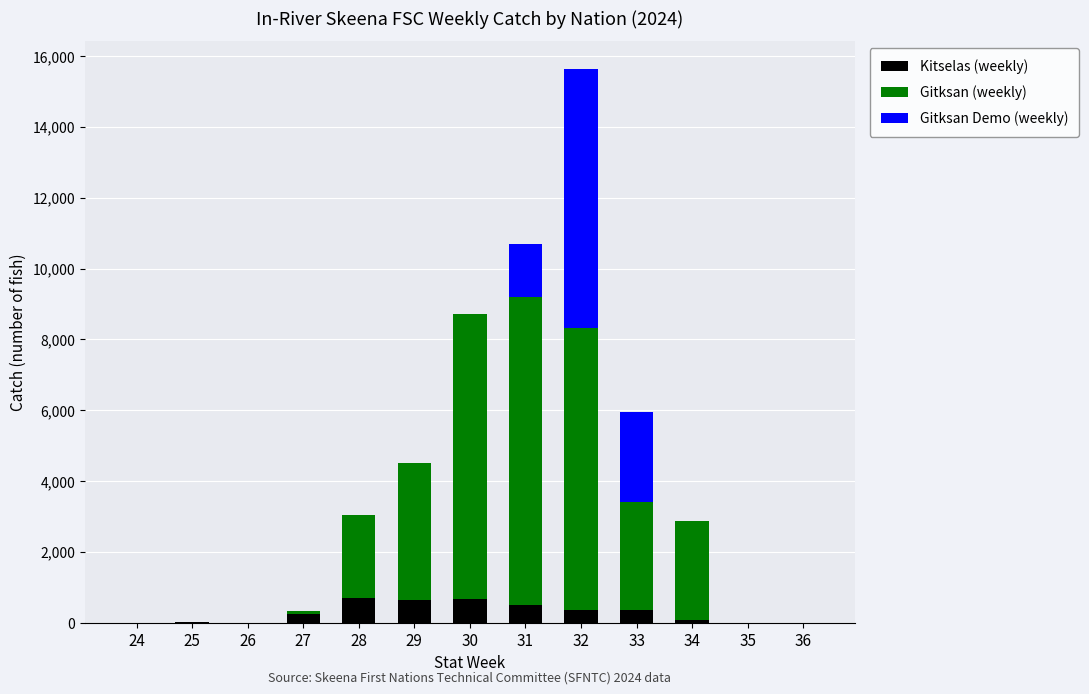

At which category is the sum across all series the highest?

32